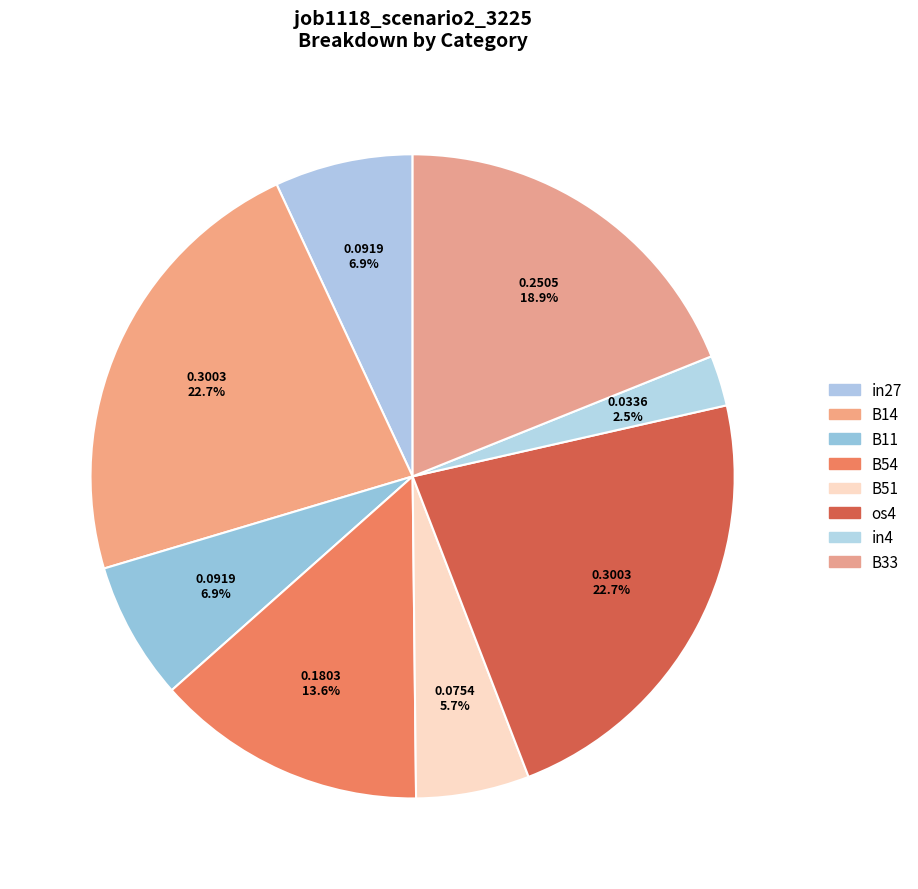

Is it true that in4 is 1% of the pie?

False